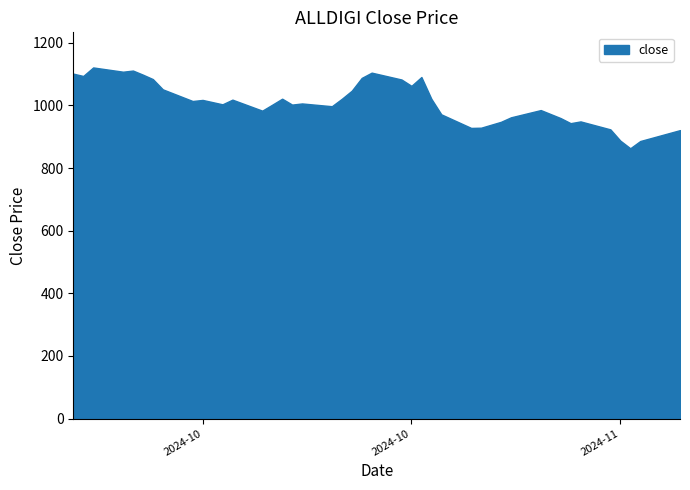

What is the greatest value displayed?

1121.4